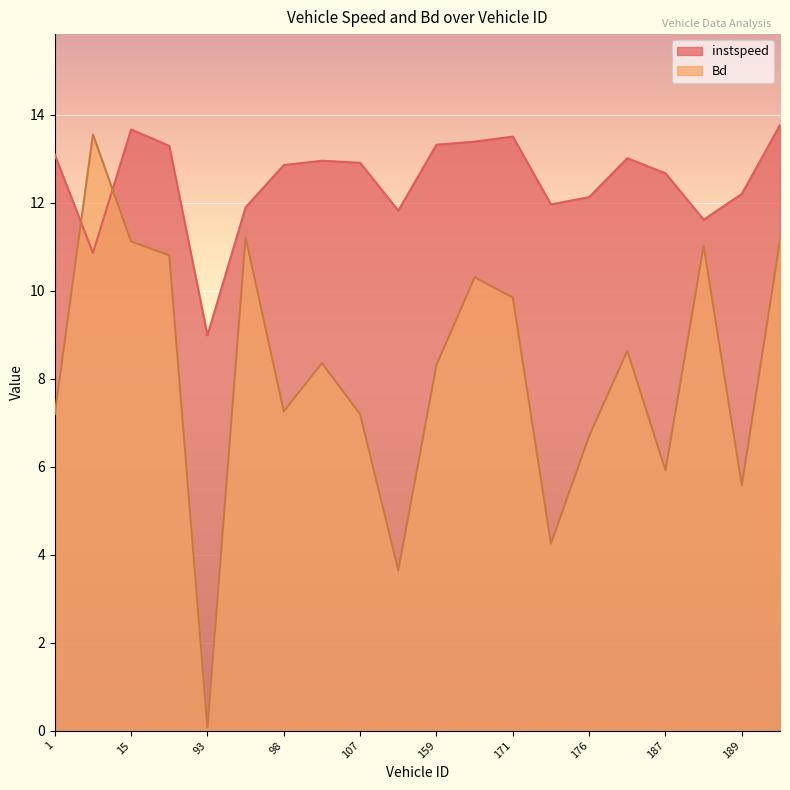

Which category has the highest value in the instspeed series?

243.0